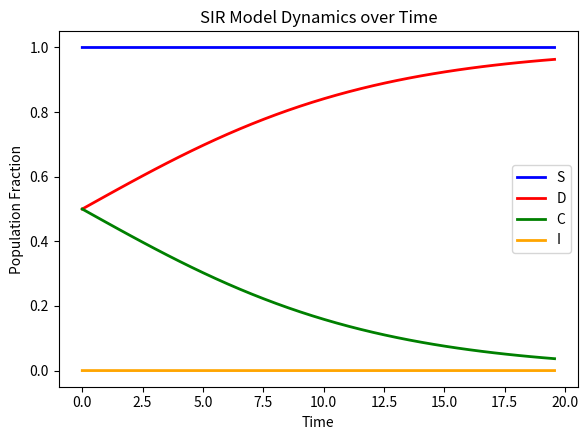

Rank the series by their maximum value, from lowest to highest.

I, C, D, S